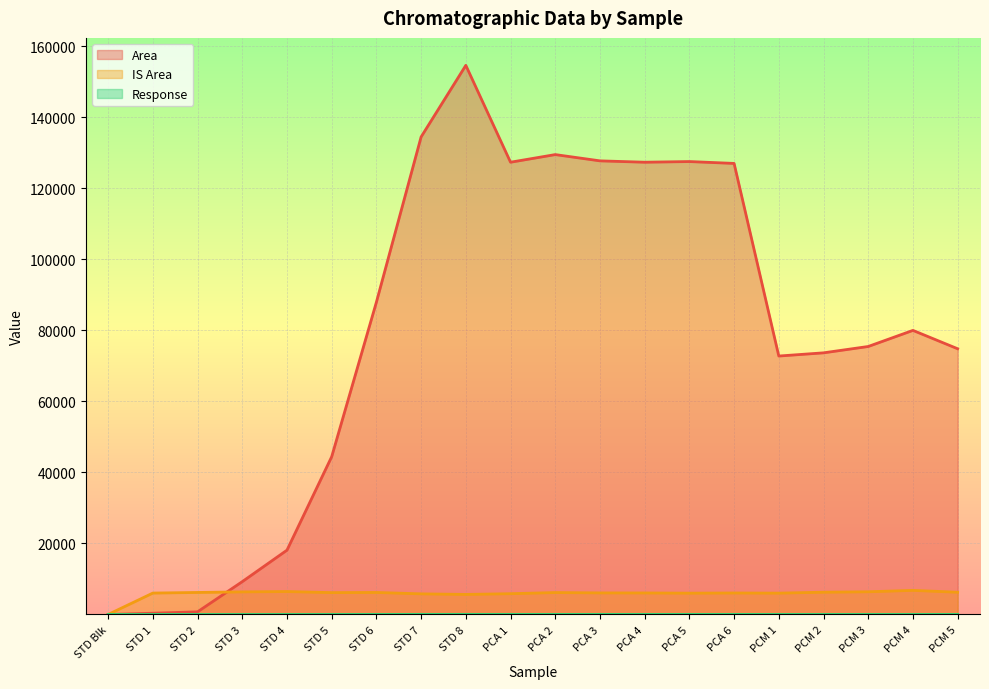

How many lines are shown in the chart?

3